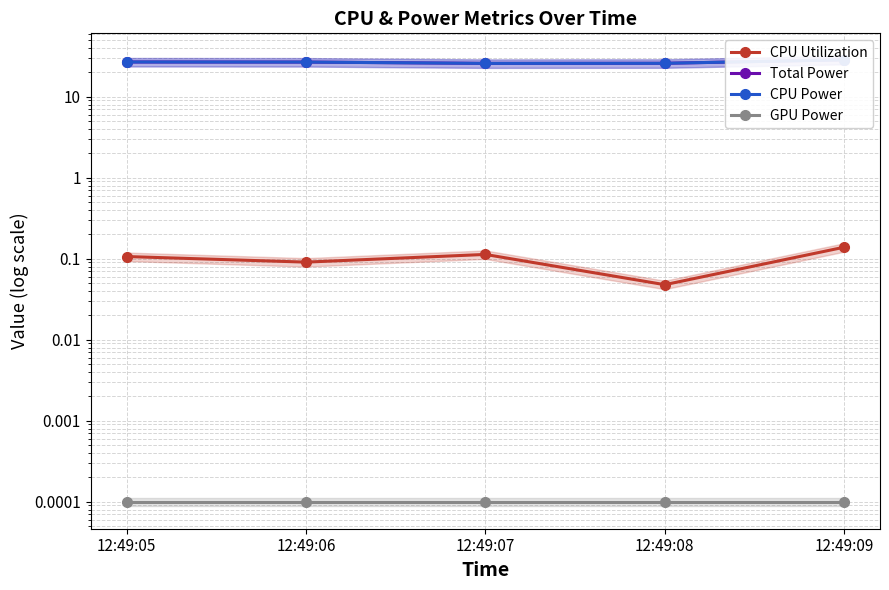

Reading left to right, list all the values displayed in this chart.

CPU Utilization: 0.1	0.1	0.1	0.0	0.1
Total Power: 26.8	26.8	25.8	25.9	28.5
CPU Power: 26.8	26.8	25.8	25.9	28.5
GPU Power: 0.0	0.0	0.0	0.0	0.0